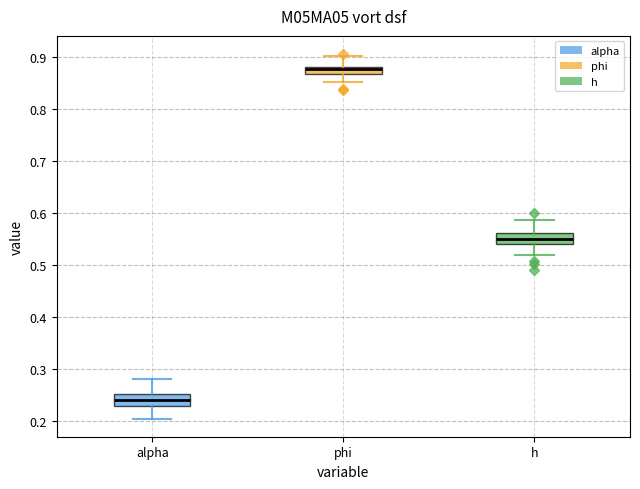

Where is the upper edge of the box for alpha on the y-axis? The values are not printed on the chart, so give them approximately, as read against the axis.

0.25